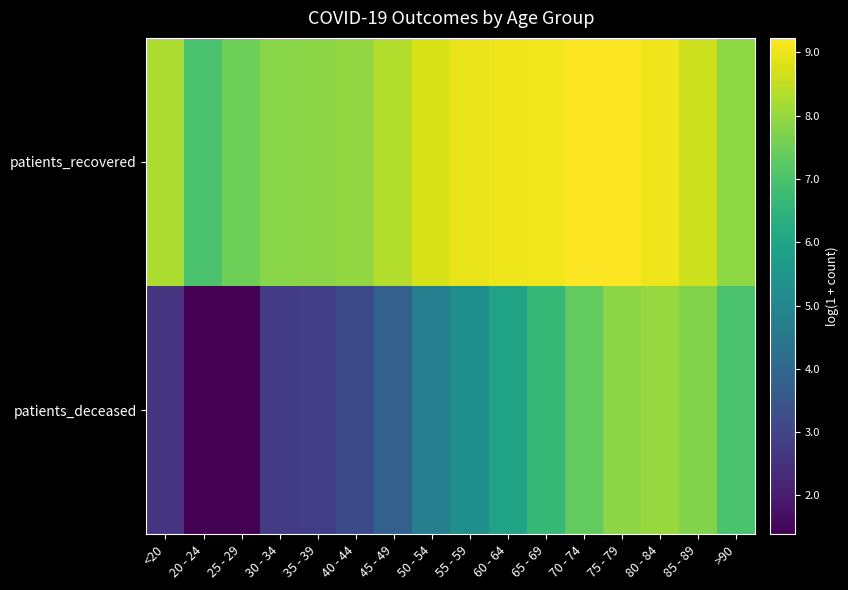

Reading left to right, what are all the values shown in this chart?

patients_deceased: <20=2.6	20 - 24=1.4	25 - 29=1.4	30 - 34=2.8	35 - 39=2.8	40 - 44=3.1	45 - 49=3.8	50 - 54=4.7	55 - 59=5.3	60 - 64=6.0	65 - 69=6.6	70 - 74=7.3	75 - 79=7.9	80 - 84=8.0	85 - 89=7.7	>90=7.0
patients_recovered: <20=8.3	20 - 24=7.0	25 - 29=7.5	30 - 34=7.8	35 - 39=7.9	40 - 44=8.0	45 - 49=8.3	50 - 54=8.8	55 - 59=9.0	60 - 64=9.0	65 - 69=9.1	70 - 74=9.2	75 - 79=9.2	80 - 84=9.0	85 - 89=8.6	>90=7.9